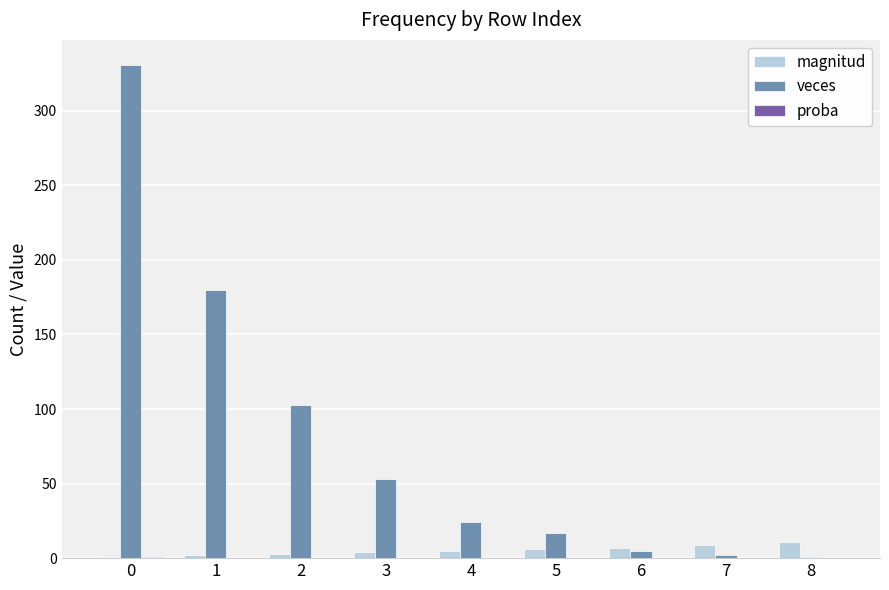

The veces series shows 2.0 at 7. True or false?

True